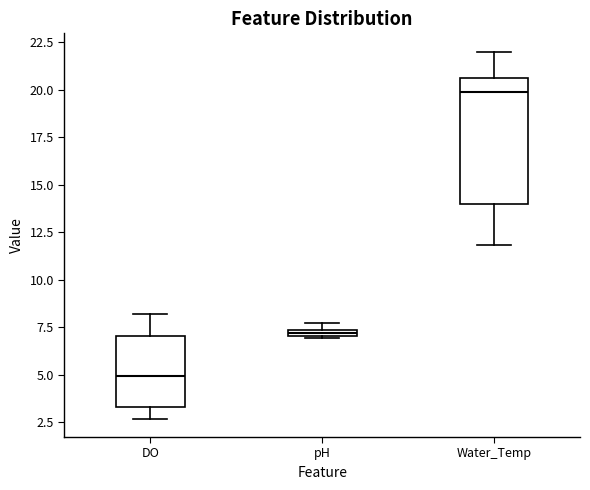

Where does the median line of the box for Water_Temp sit on the y-axis? The values are not printed on the chart, so give them approximately, as read against the axis.

20.0